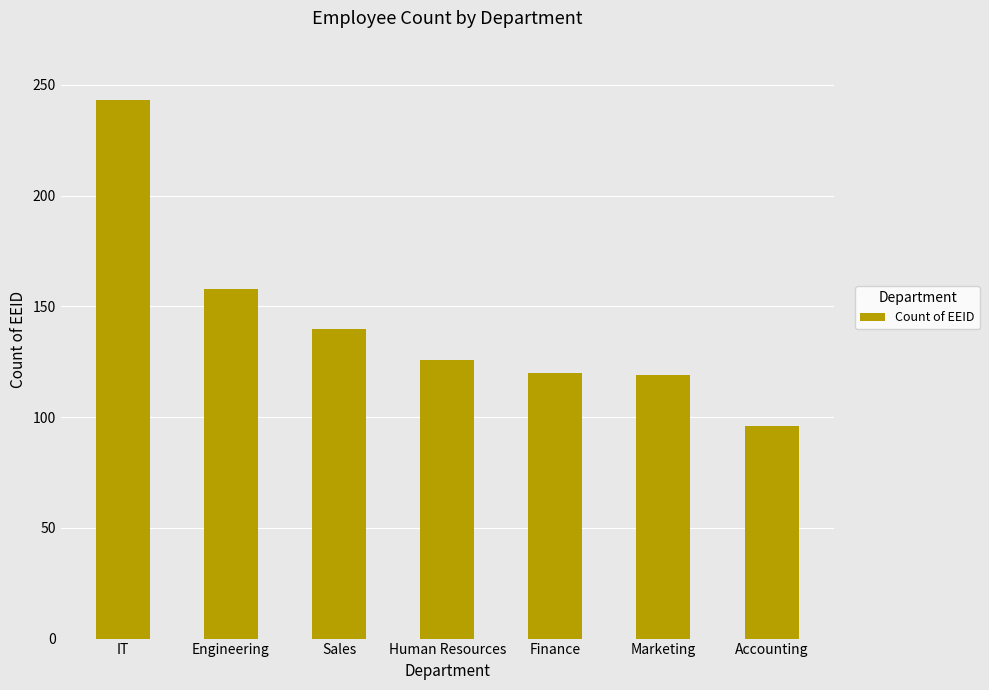

How many values are below 126?

3